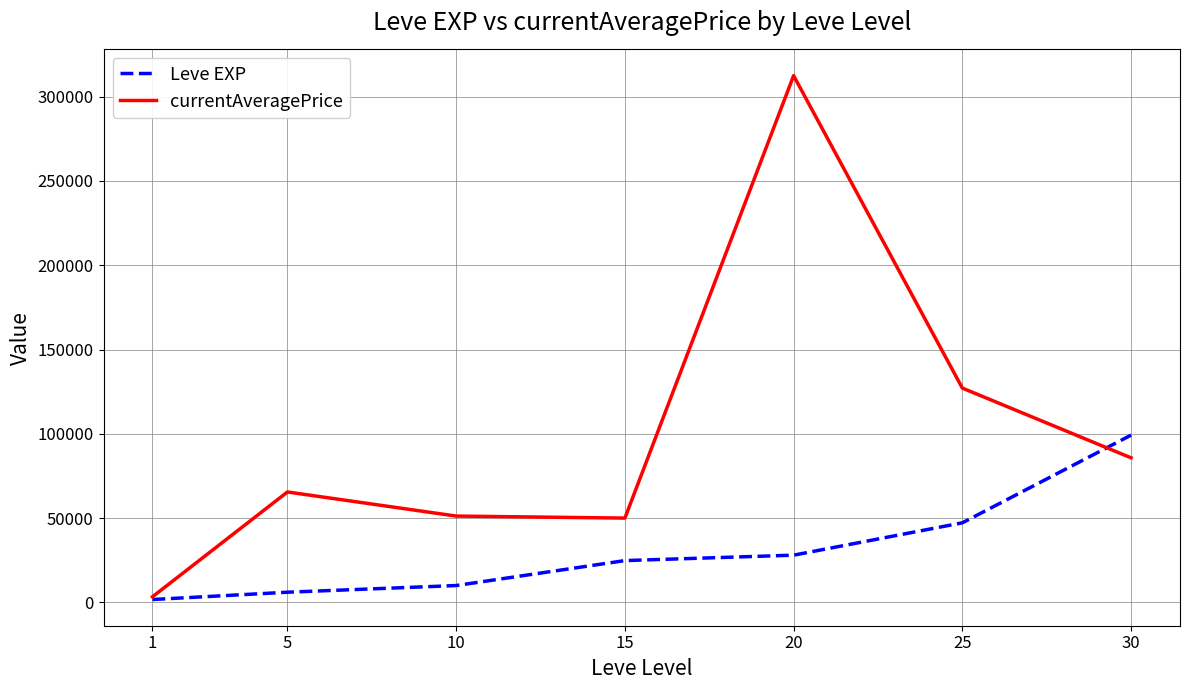

Does the chart display data point markers on the line(s)?

No